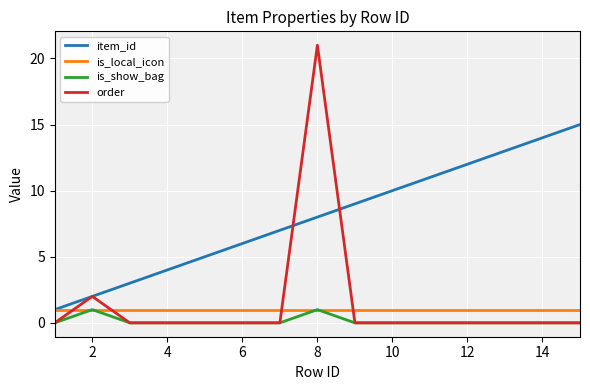

What is the sum of all item_id values?

120